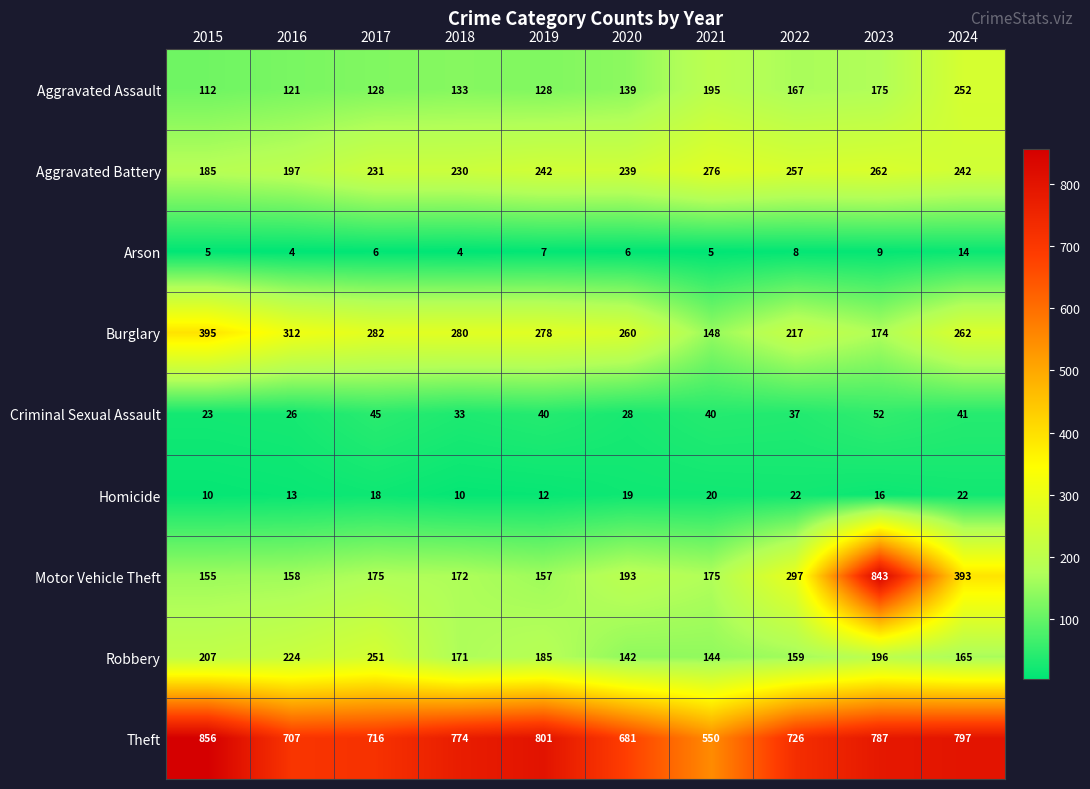

What is the highest value of the Burglary series?

395